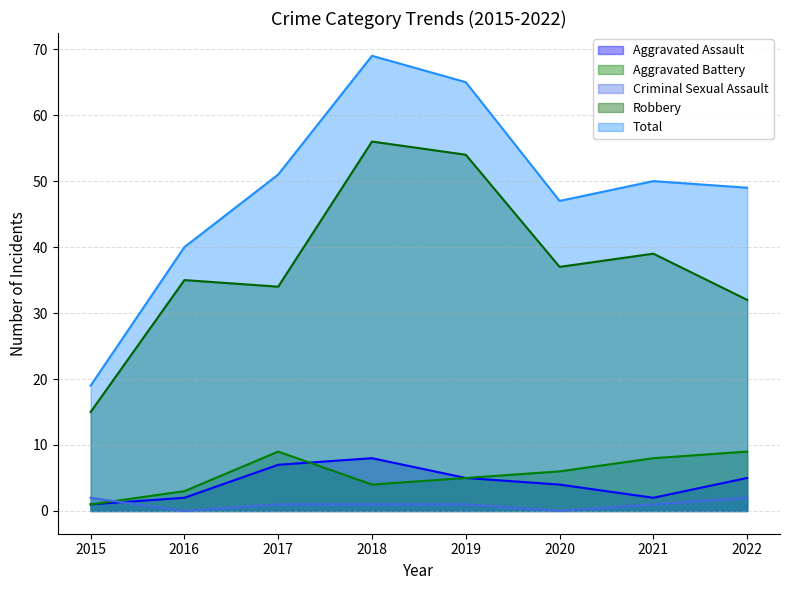

At which label does Criminal Sexual Assault first exceed 1?

2015